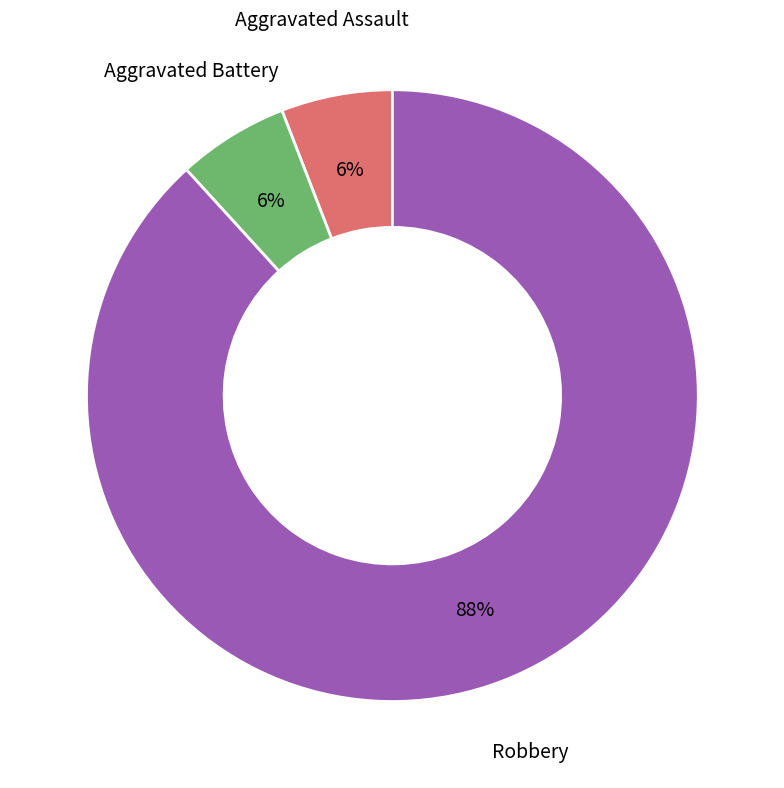

To the nearest percent, what percentage of the pie is Aggravated Assault?

6%